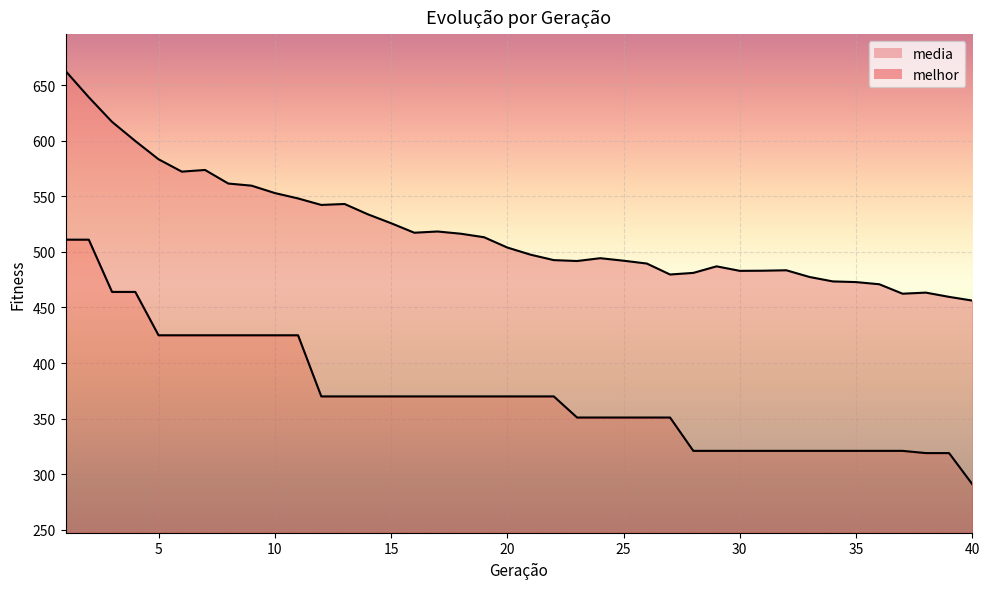

What are all the series names shown in the legend?

media, melhor